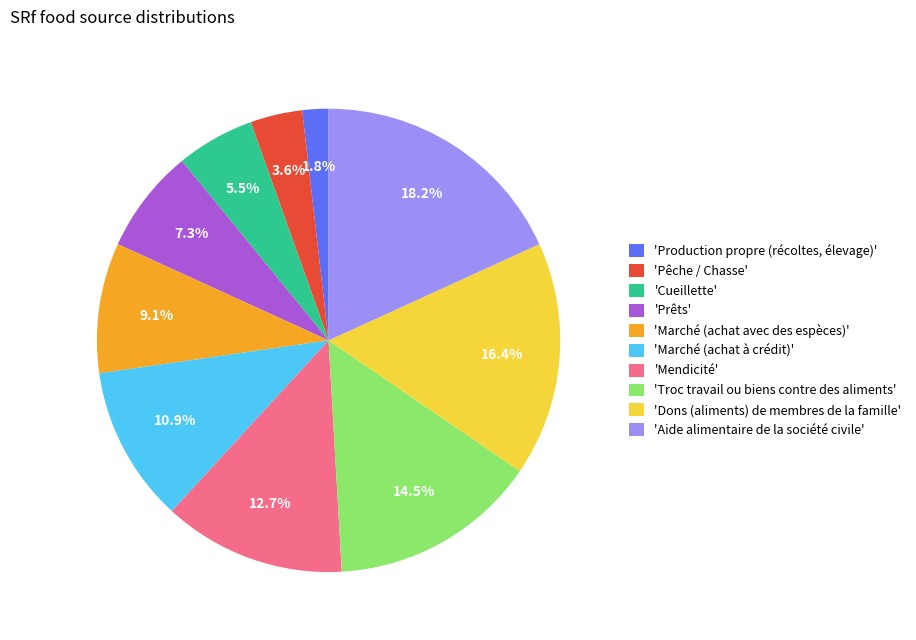

Do 'Troc travail ou biens contre des aliments' and 'Marché (achat avec des espèces)' together represent more than half of the pie?

No